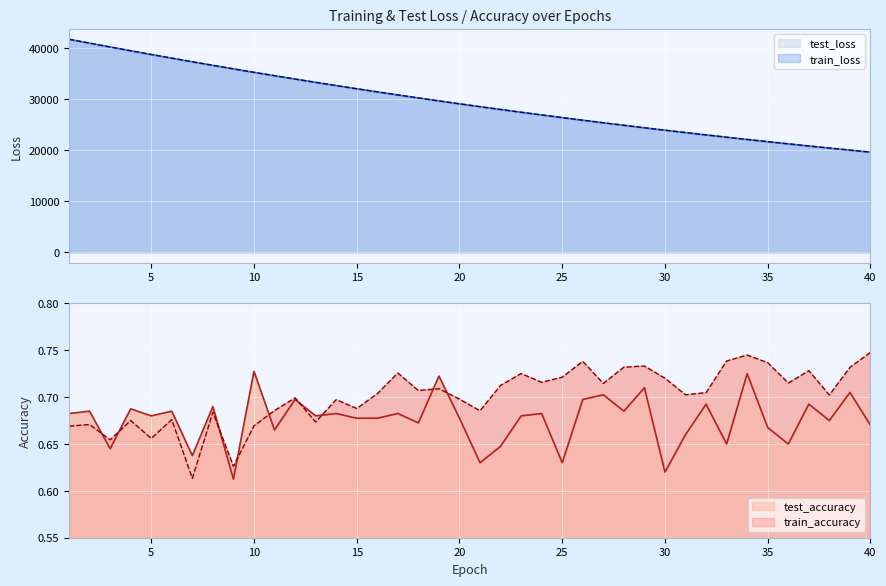

Rank the series at 5 from highest to lowest value.

train_loss, test_loss